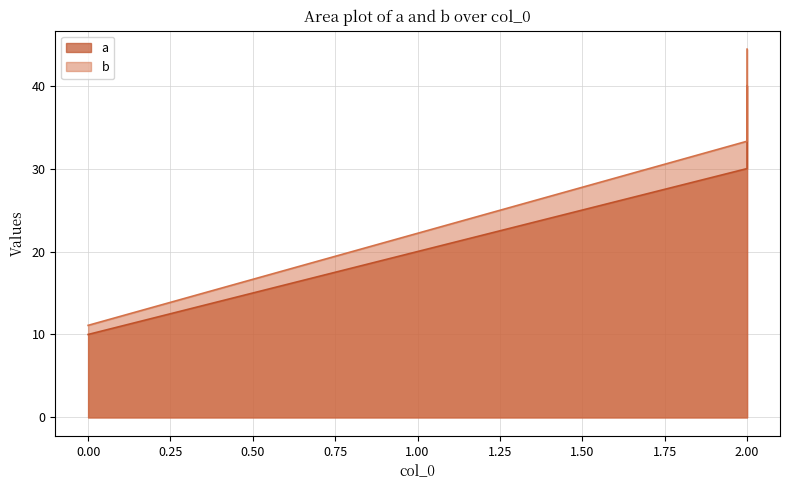

True or false: a has a value of 40.0 at 2.

True